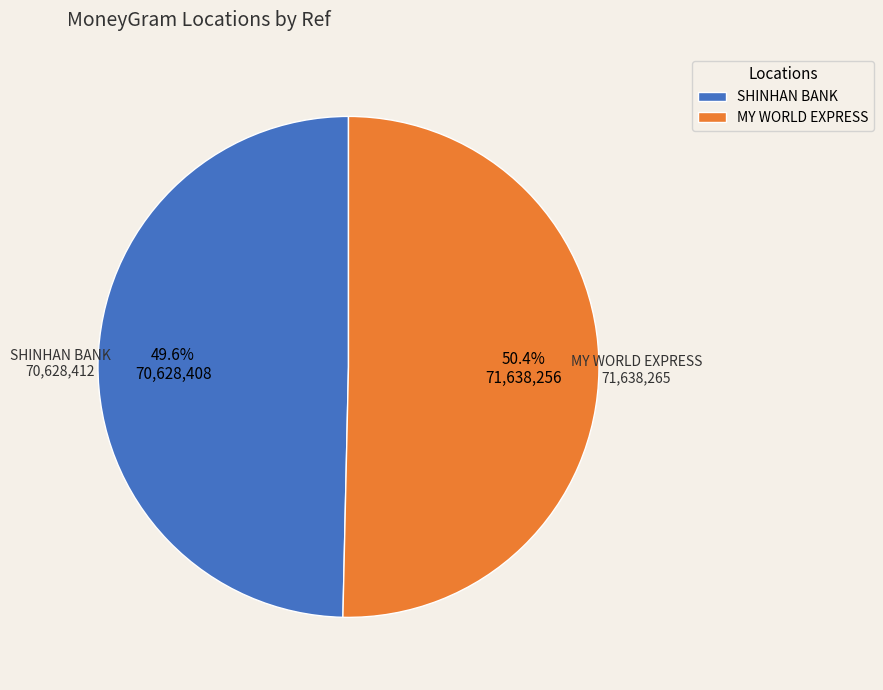

What percentage do MY WORLD EXPRESS and SHINHAN BANK together represent?

100.0%